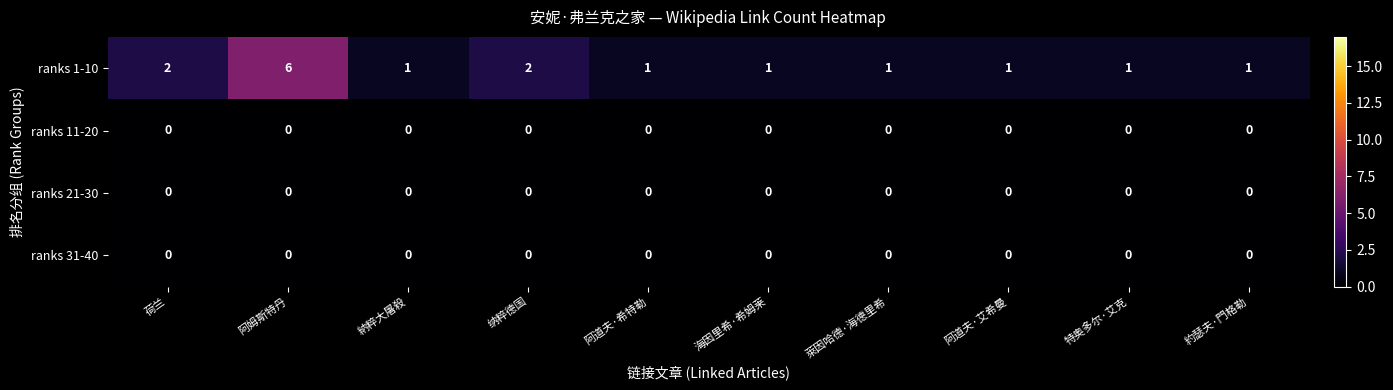

Count the number of data series in this chart.

4